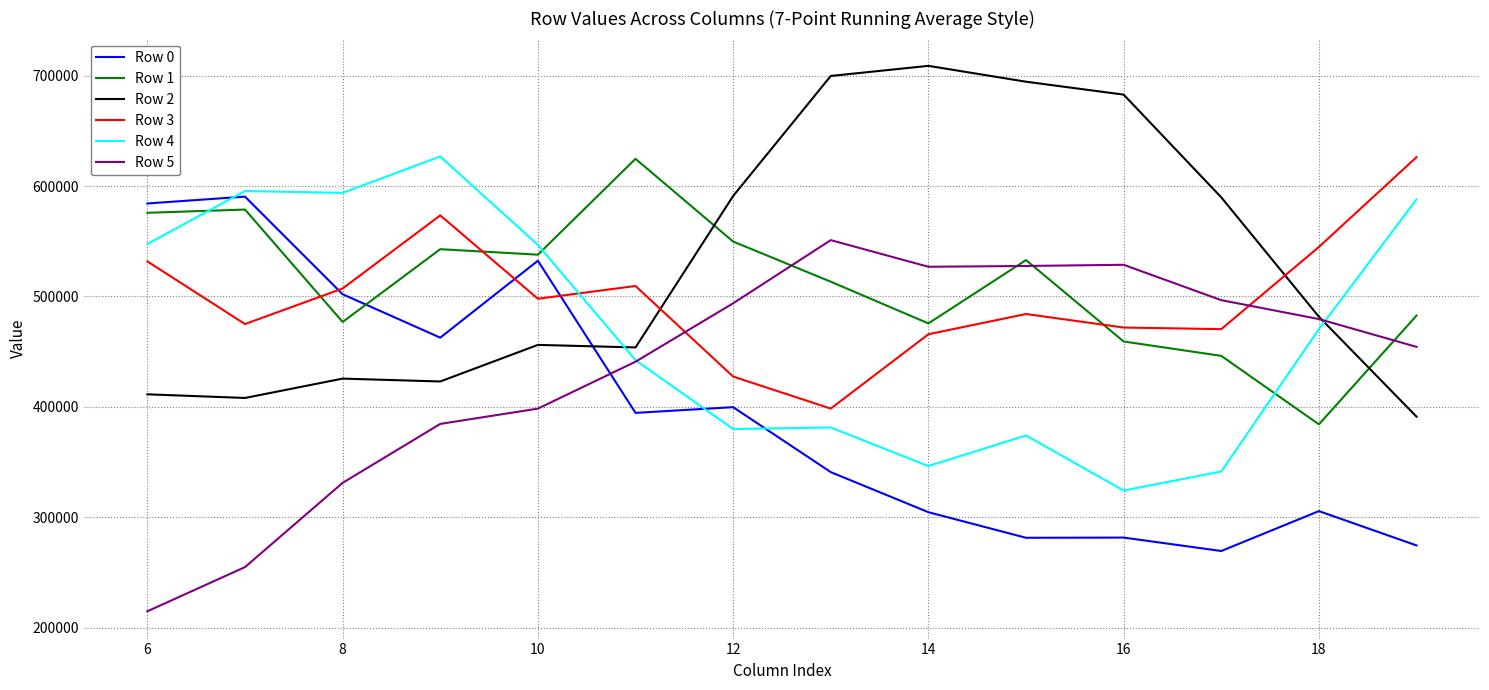

At how many categories does at least one series exceed 334285?

14